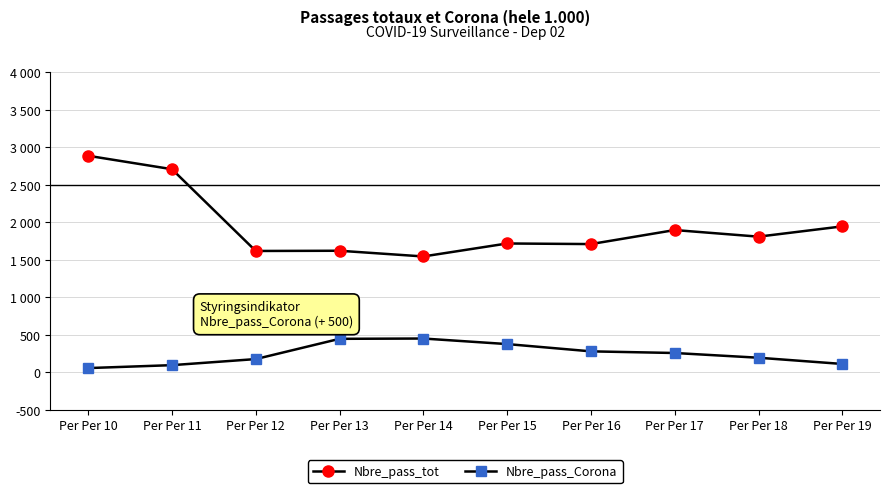

Does the chart have visible grid lines?

Yes